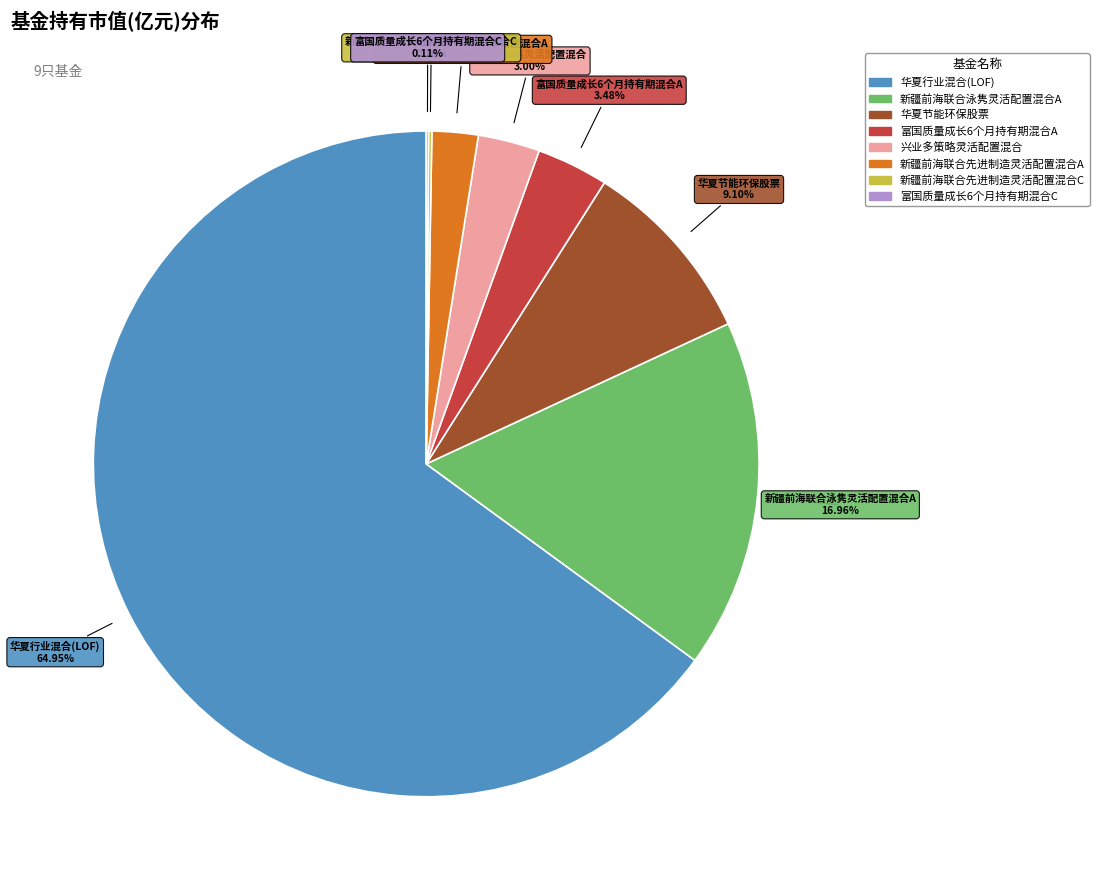

Is there a majority slice in this chart?

Yes